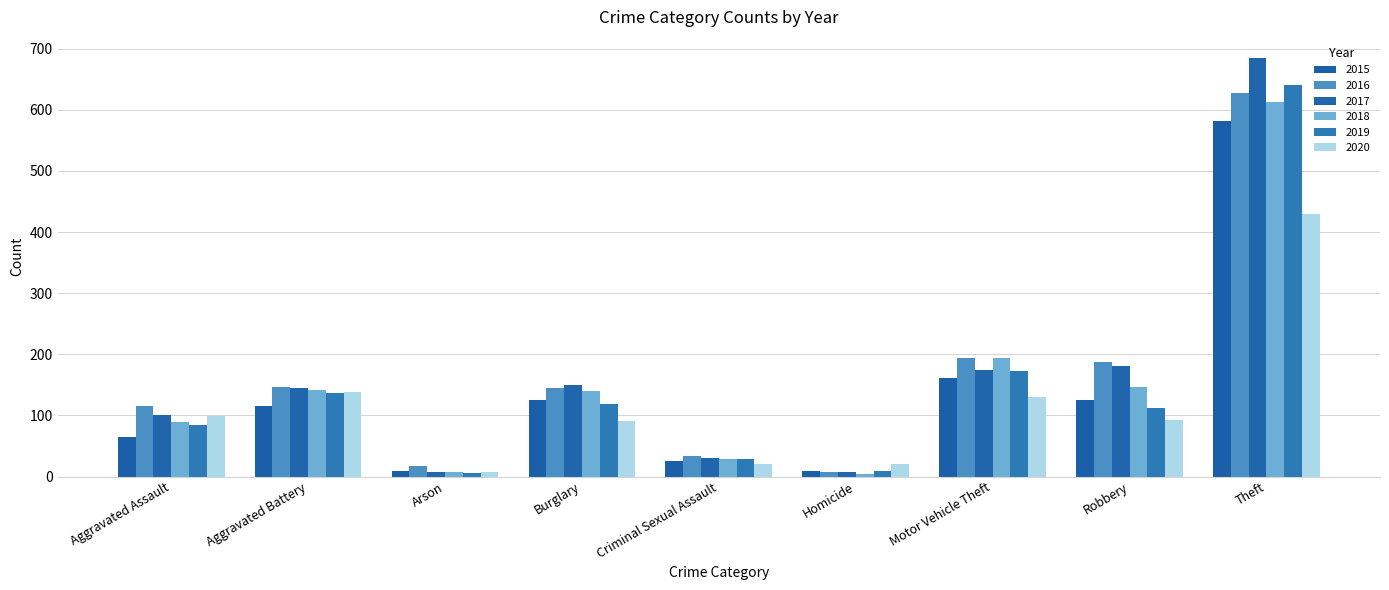

Which series changed the most between Burglary and Robbery?

2016